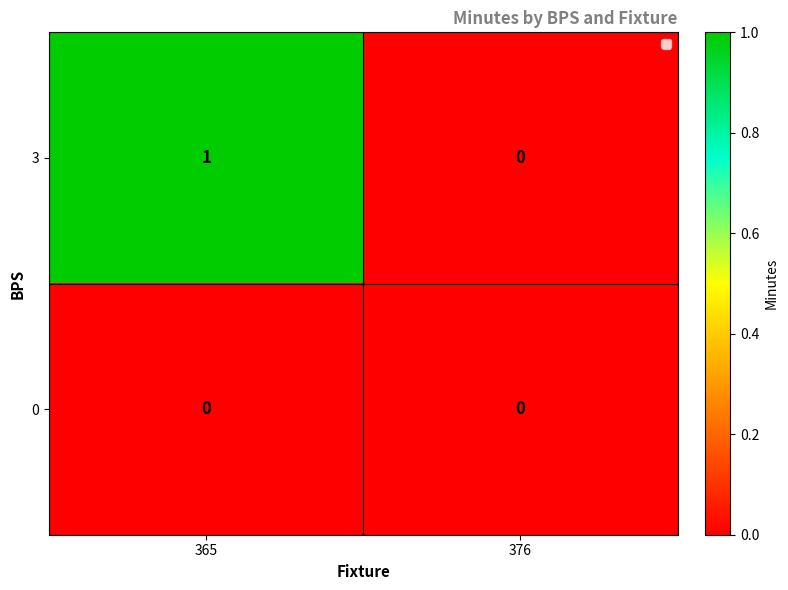

True or false: 0 has a value of 0 at 376.

True